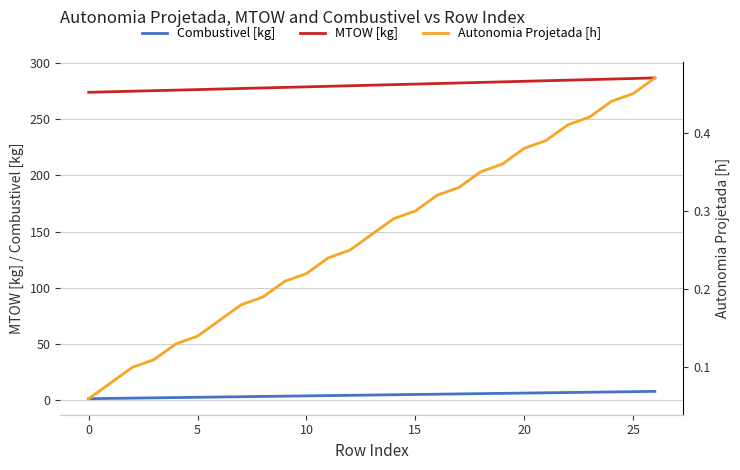

What is the value of the Combustivel [kg] point at the 20th from the left?

5.8